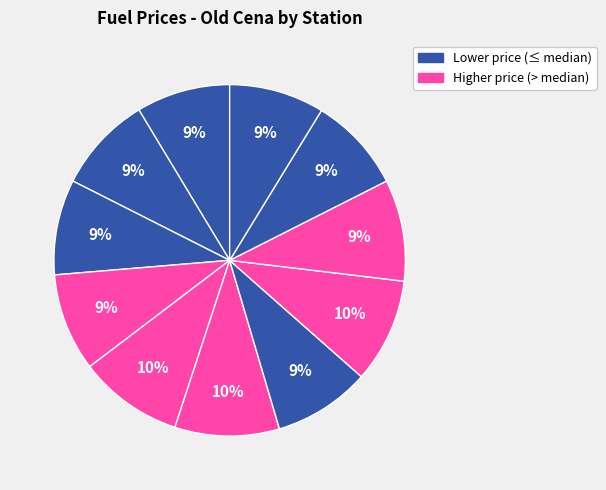

How many slices are in this pie chart?

11